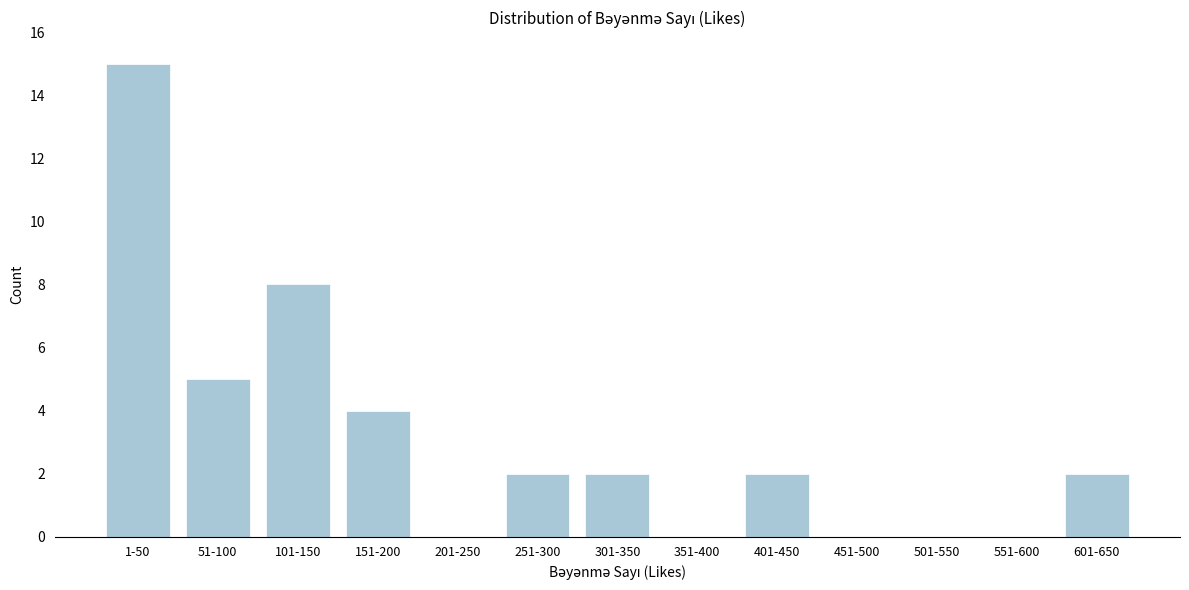

Reading left to right, what are all the values shown in this chart?

1-50=15	51-100=5	101-150=8	151-200=4	201-250=0	251-300=2	301-350=2	351-400=0	401-450=2	451-500=0	501-550=0	551-600=0	601-650=2